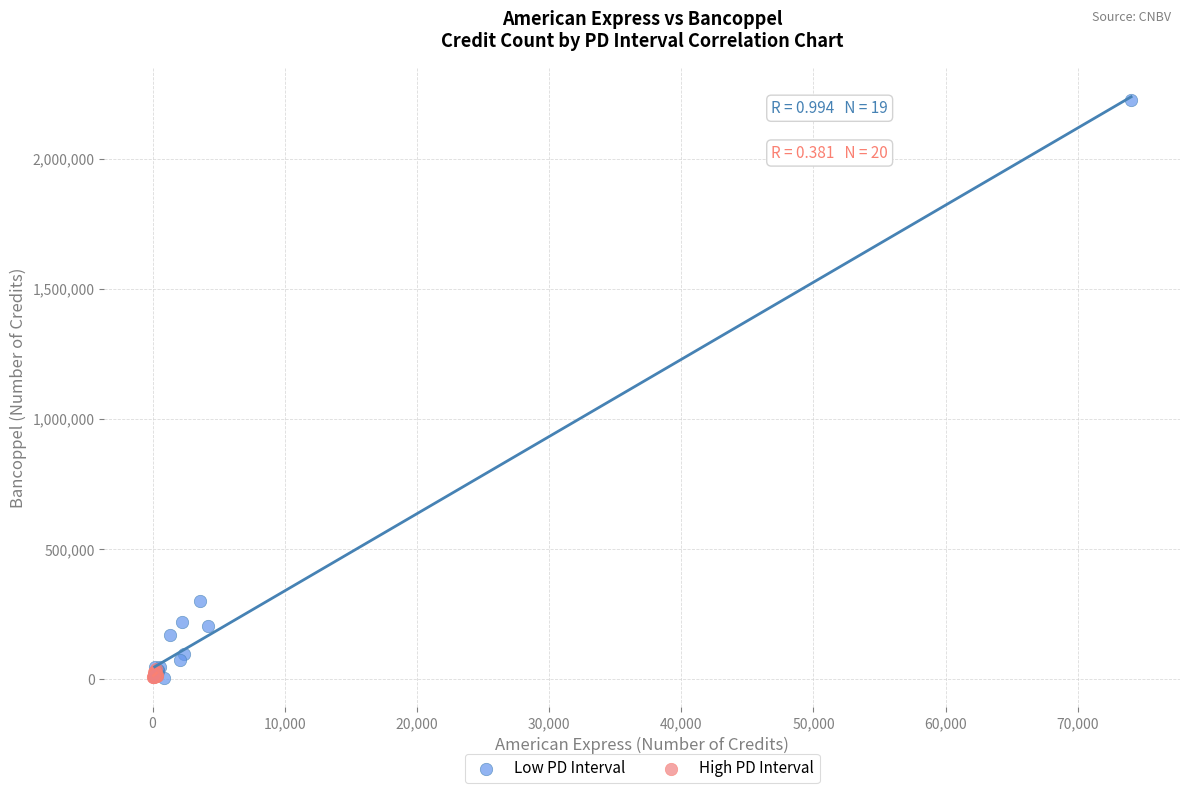

Which series has the widest spread of Y values?

Low PD Interval